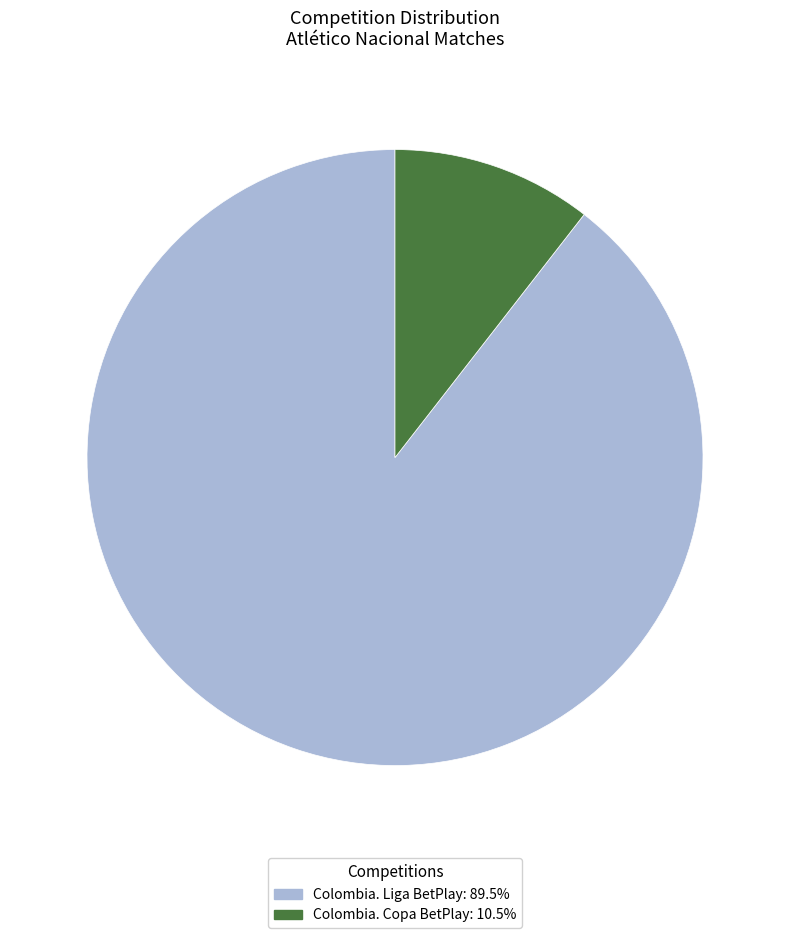

What is the majority slice?

Colombia. Liga BetPlay